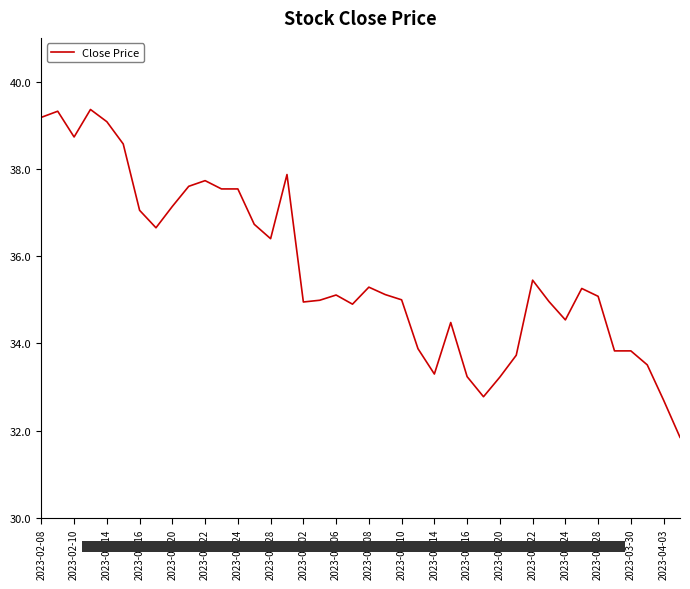

How many lines are shown in the chart?

1